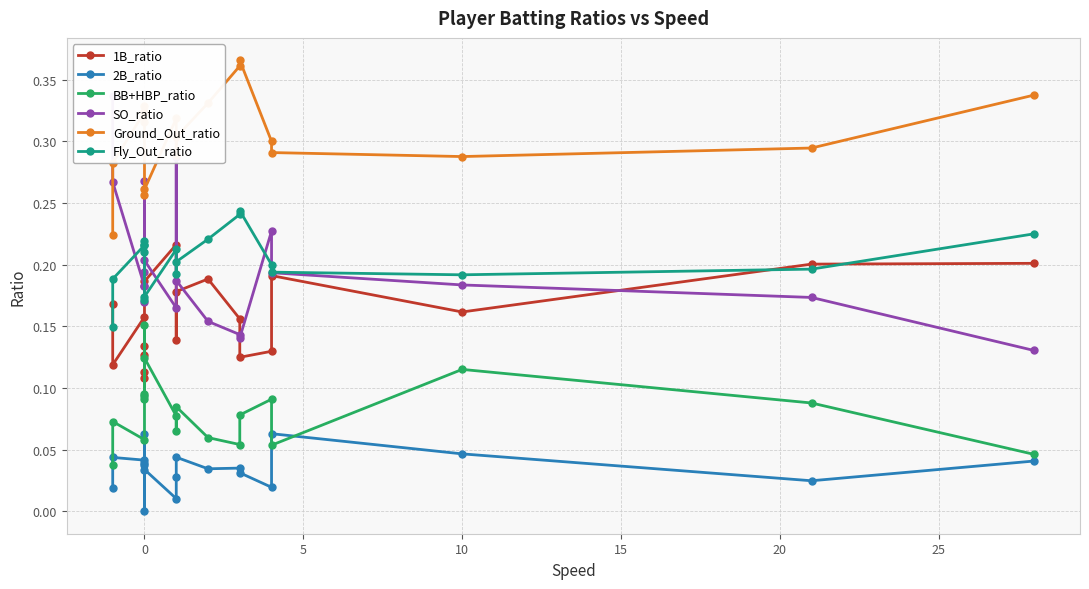

True or false: SO_ratio and 2B_ratio cross at least once.

False